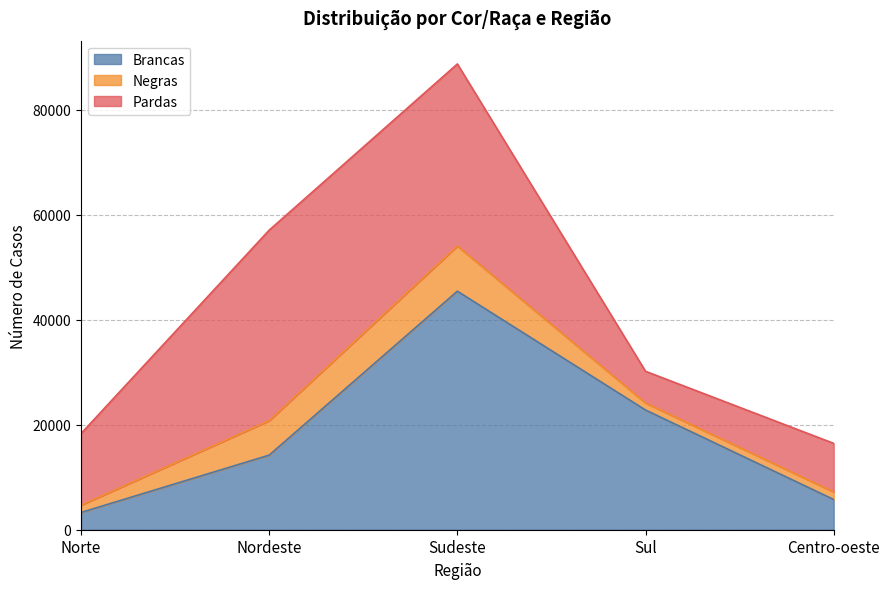

Reading left to right, list all the values displayed in this chart.

Brancas: 3288	14208	45433	22800	5754
Negras: 1393	6558	8603	1336	1443
Pardas: 13636	36296	34679	6041	9252